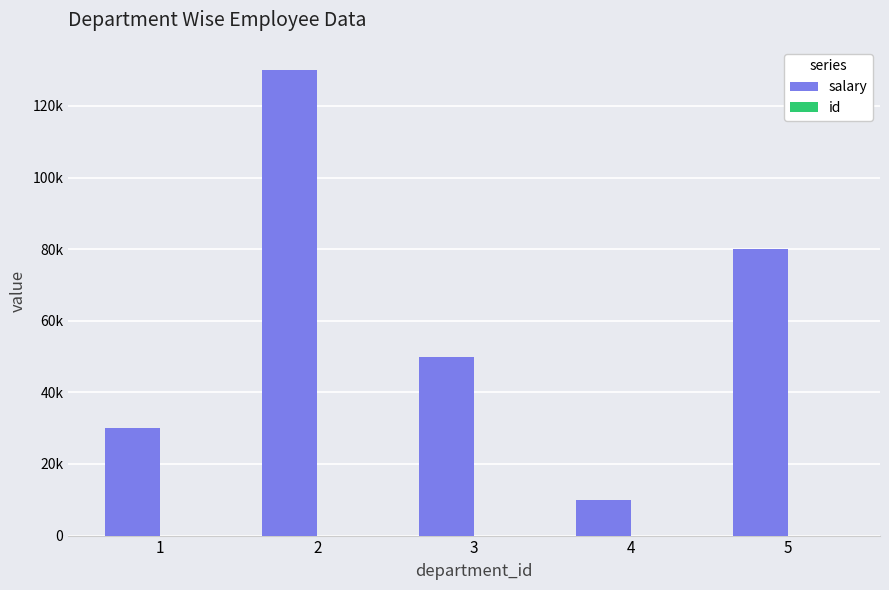

The value of id at 2 is 3. True or false?

False